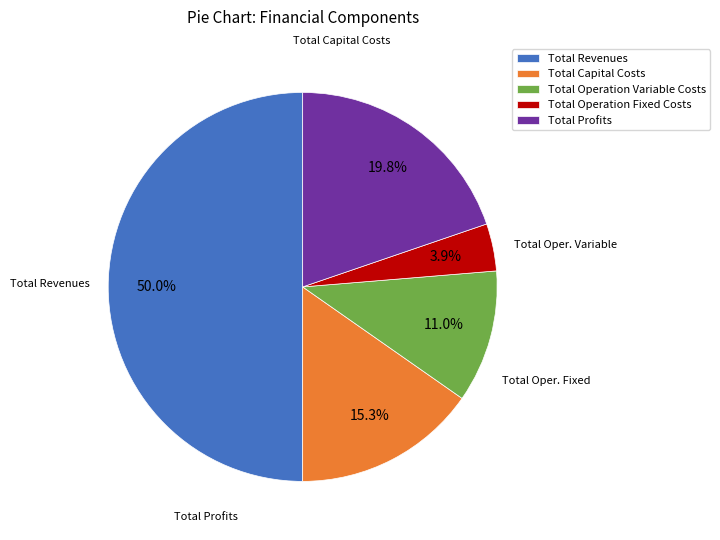

Rank the categories by value from lowest to highest.

Total Operation Fixed Costs, Total Operation Variable Costs, Total Capital Costs, Total Profits, Total Revenues